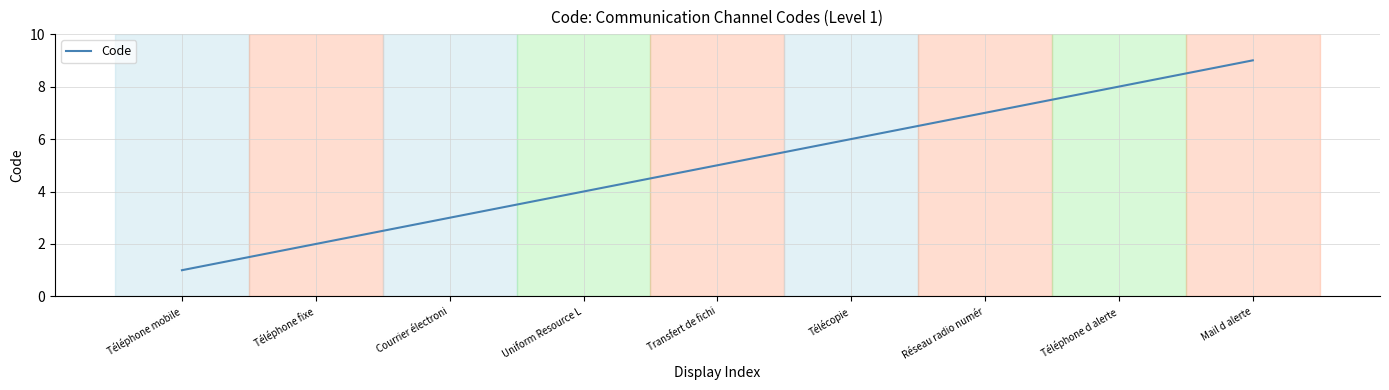

What is the change in value from Téléphone mobile to Transfert de fichi?

+4